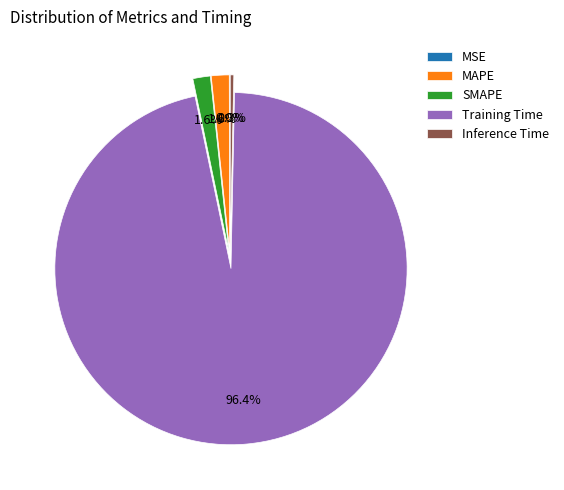

Is the sum of Training Time and Inference Time greater than half?

Yes